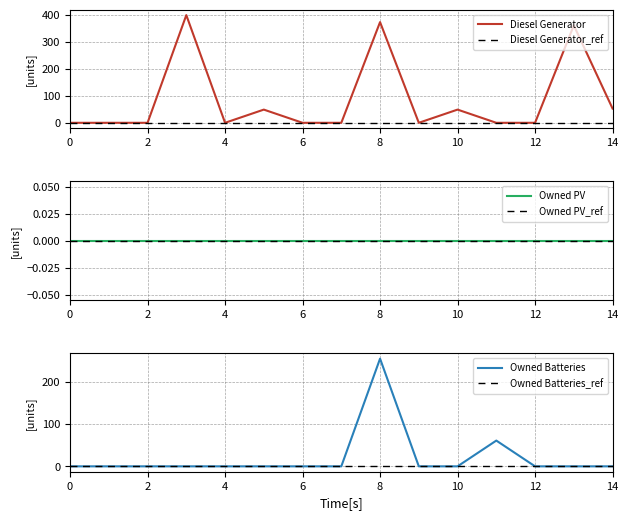

What is the difference between the maximum and minimum values in the Diesel Generator series?

400.0